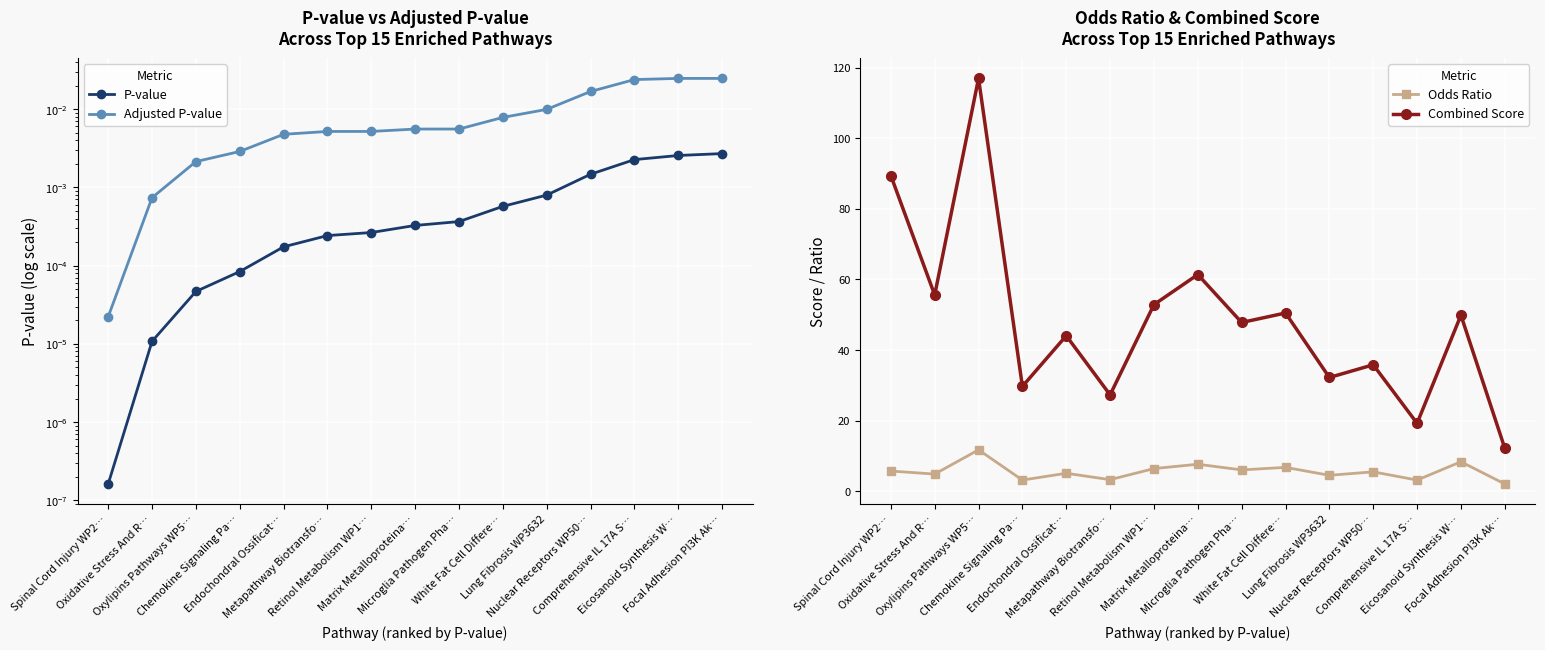

True or false: Combined Score has a value of 52.9 at Retinol Metabolism WP1….

True